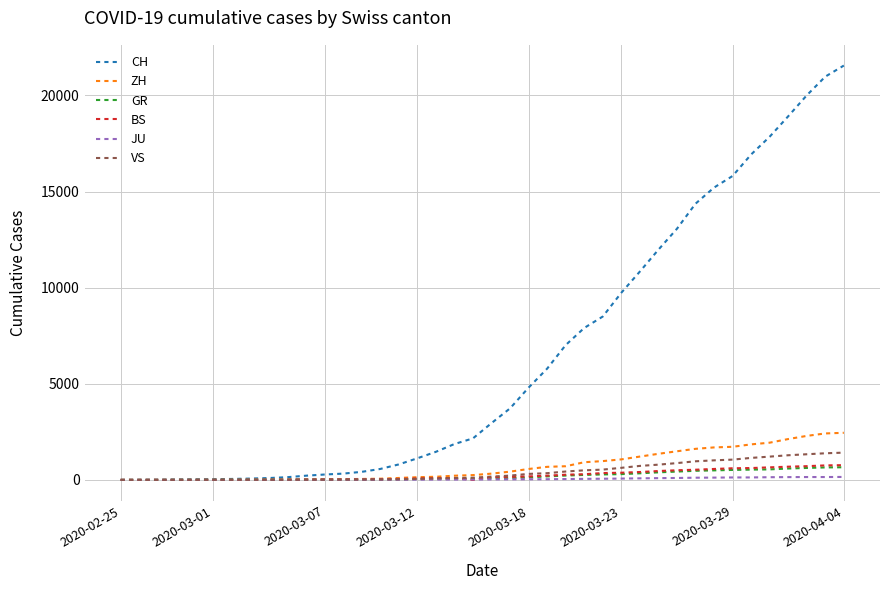

What is the greatest value displayed?

21554